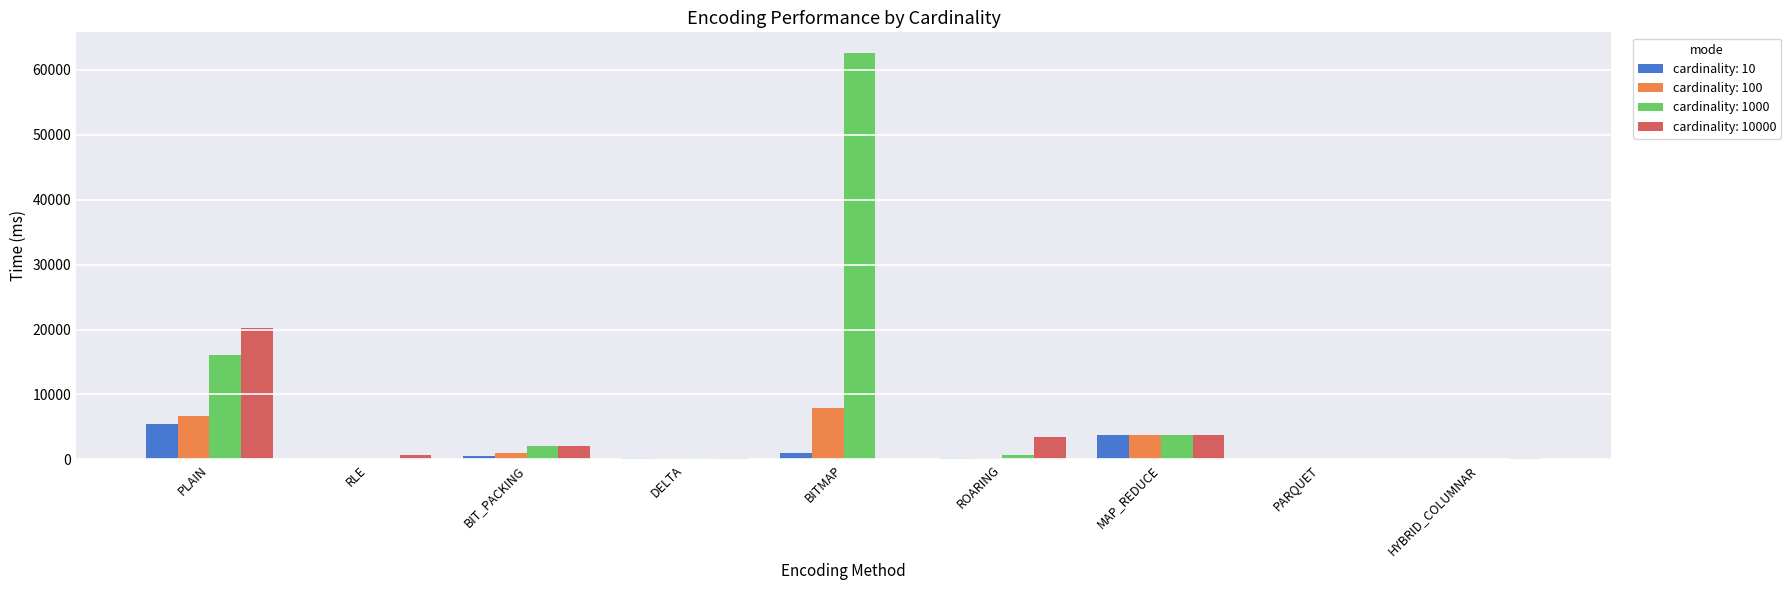

What is the highest value of the cardinality: 1000 series?

62660.5